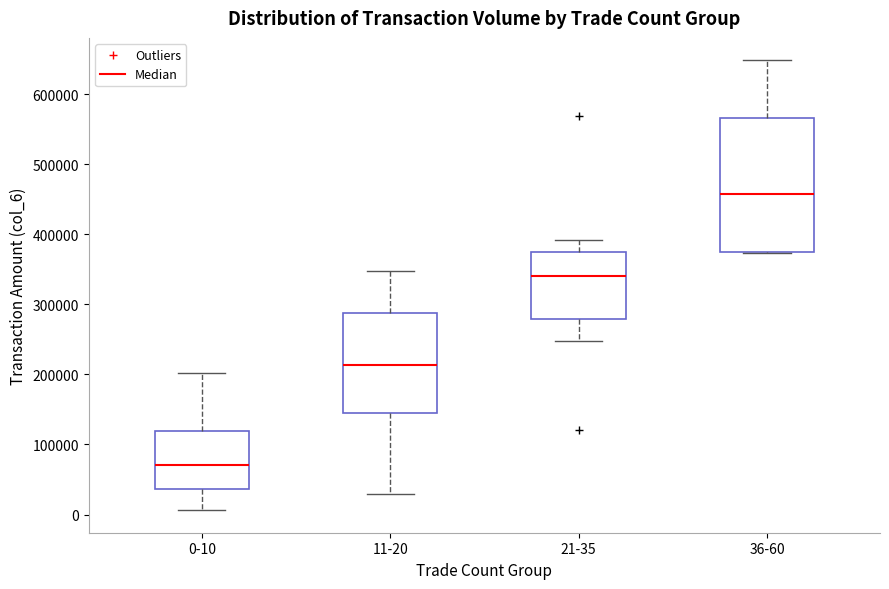

Which box has the lowest median line?

0-10